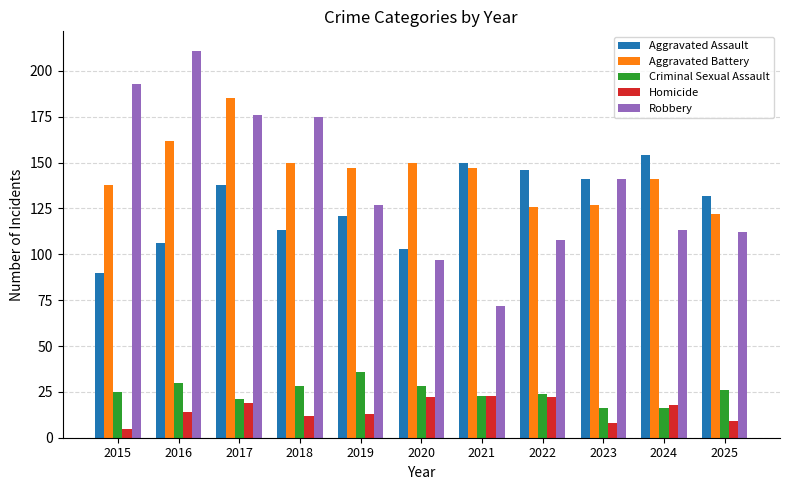

What are all the series names shown in the legend?

Aggravated Assault, Aggravated Battery, Criminal Sexual Assault, Homicide, Robbery